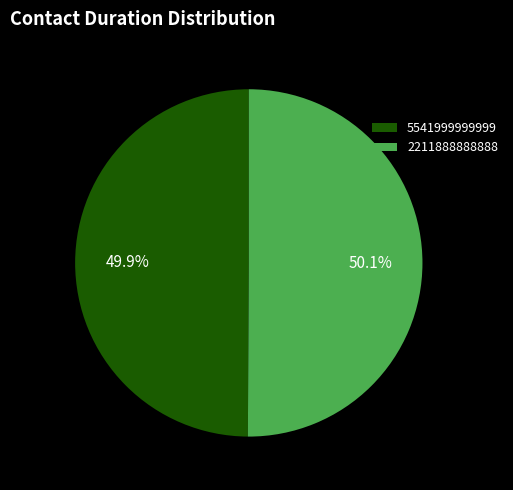

How many segments does this pie chart have?

2